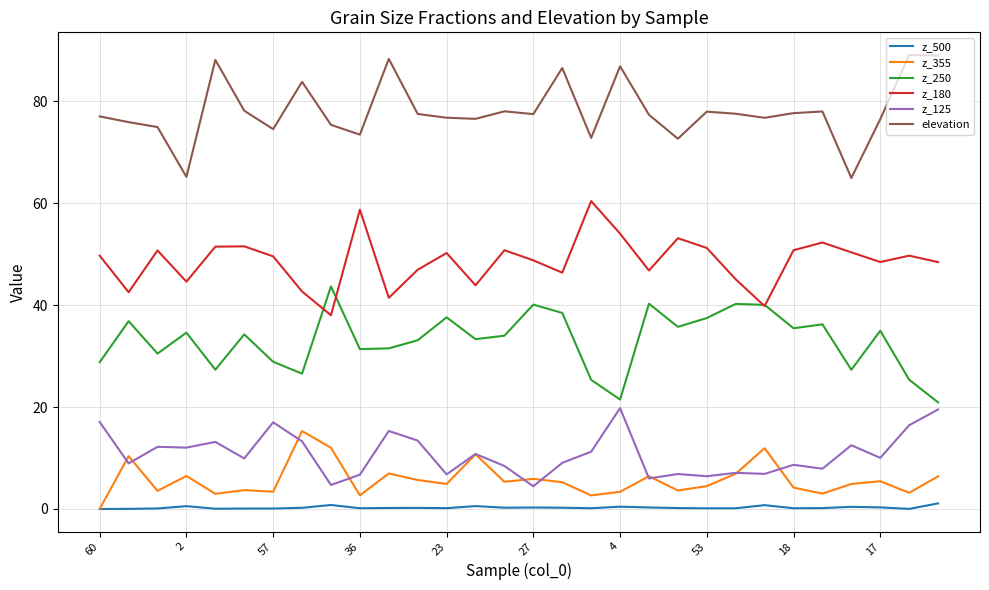

What is the lowest value of the z_180 series?

38.0